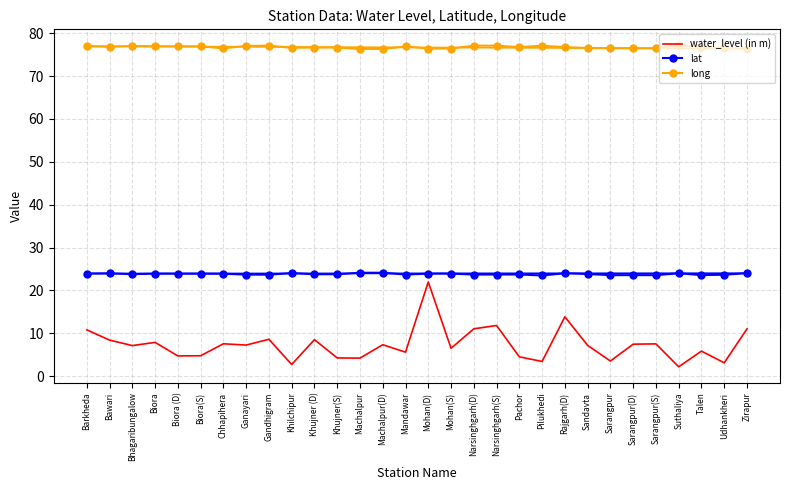

True or false: water_level (in m) and lat intersect in this chart.

False